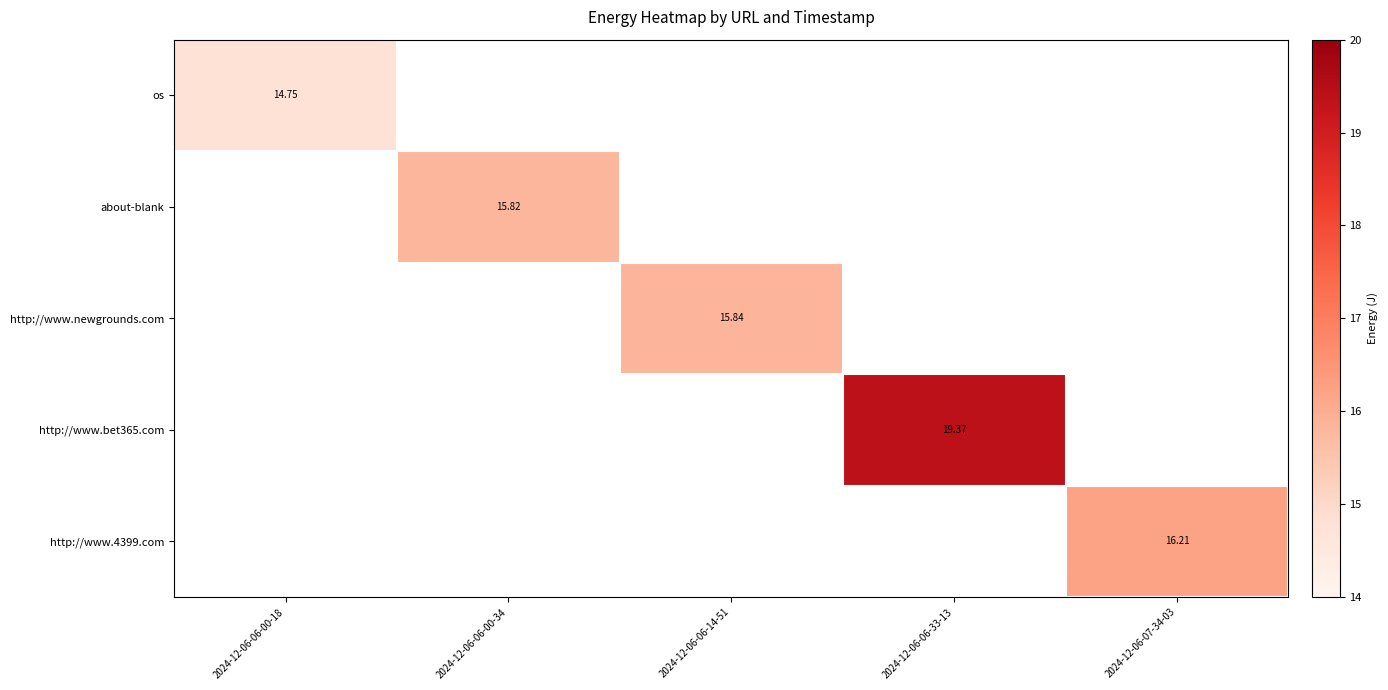

How many values in http://www.4399.com are above zero?

1